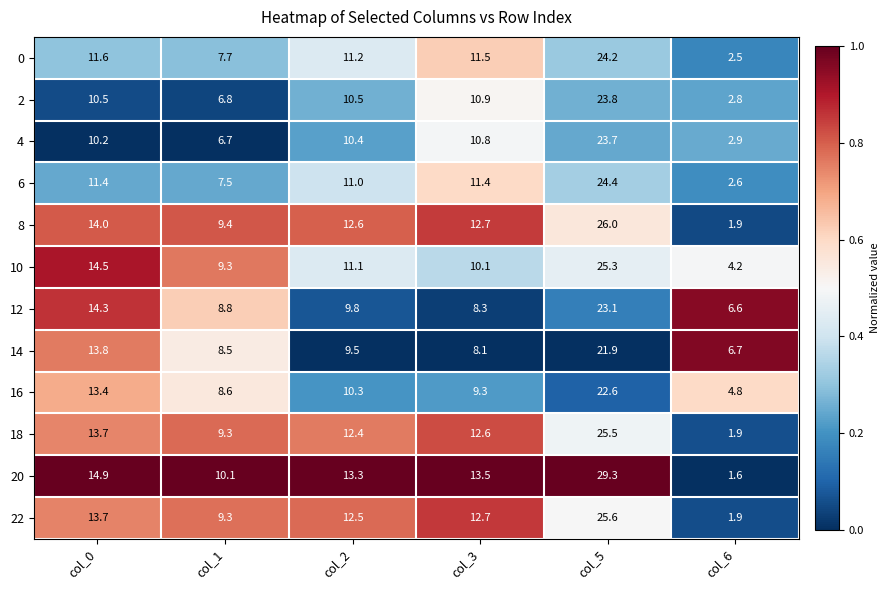

Rank the series by their maximum value, from highest to lowest.

20, 8, 22, 18, 10, 6, 0, 2, 4, 12, 16, 14